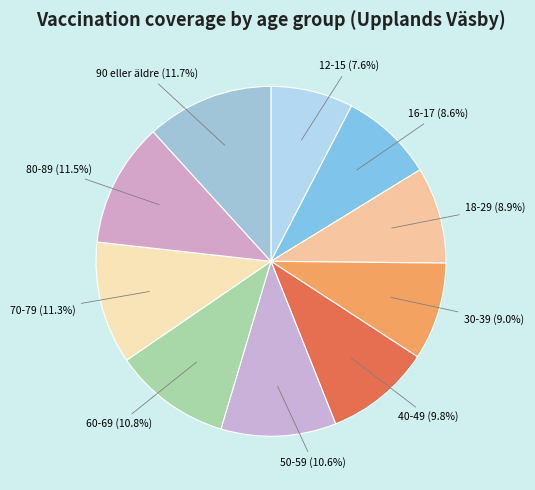

Which category has the biggest portion of the pie?

90 eller äldre